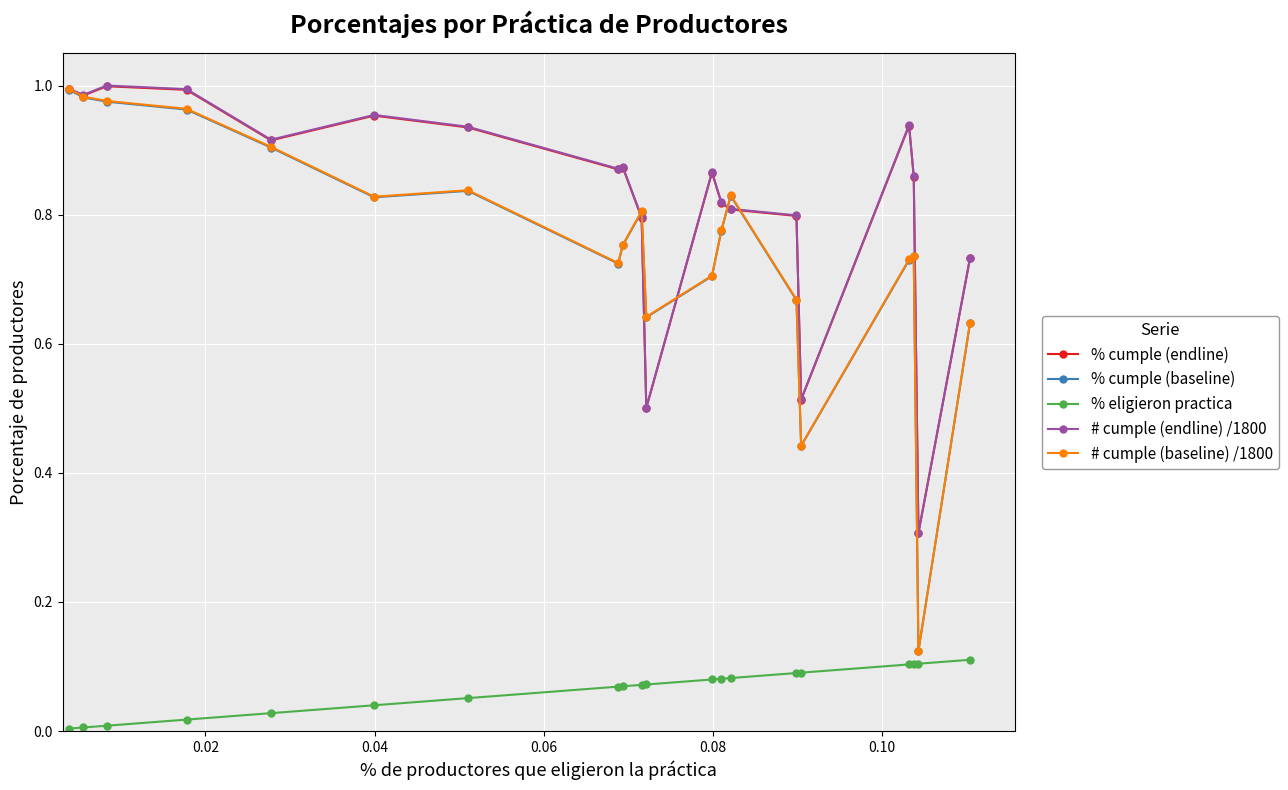

Which series has the largest range (max minus min)?

# cumple (baseline) /1800